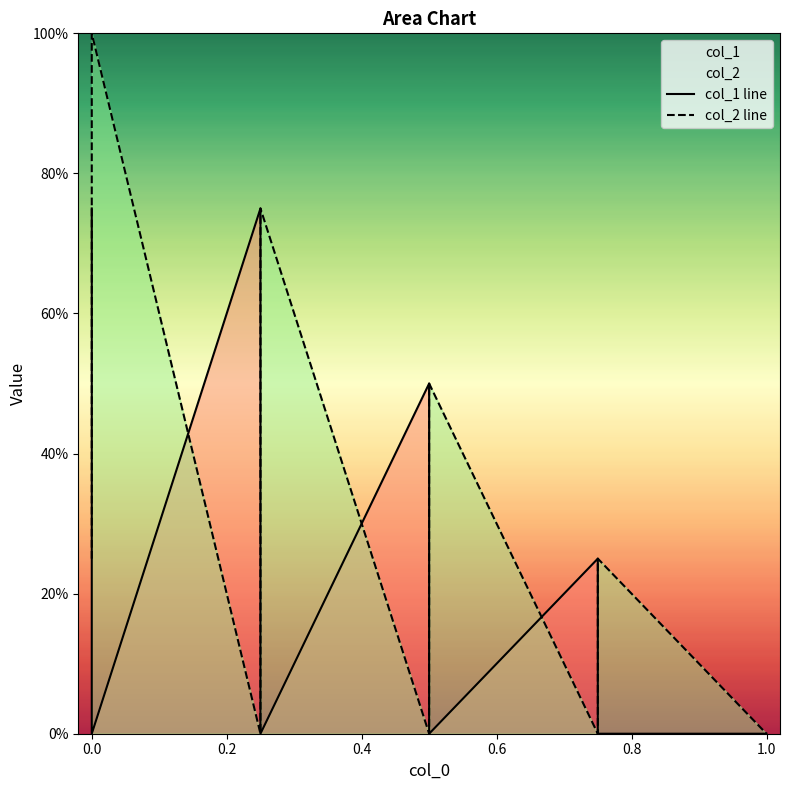

In col_2 line, how many points are lower than both neighbors (excluding endpoints)?

3